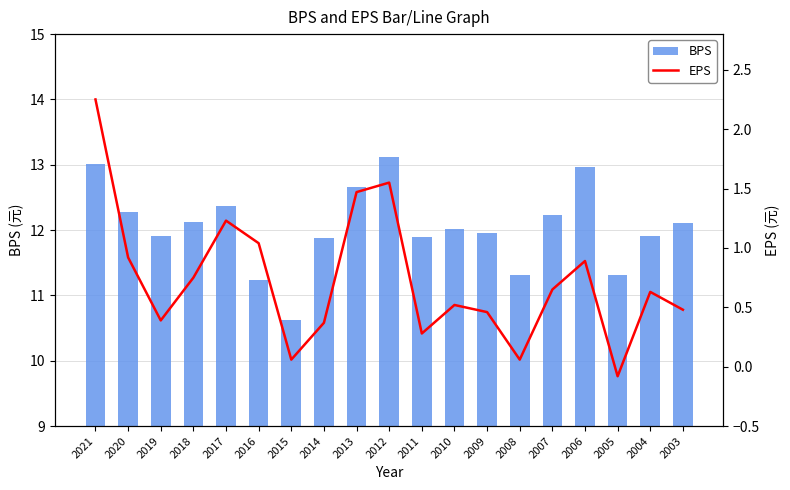

What is the difference between the maximum and minimum values in the EPS series?

2.3